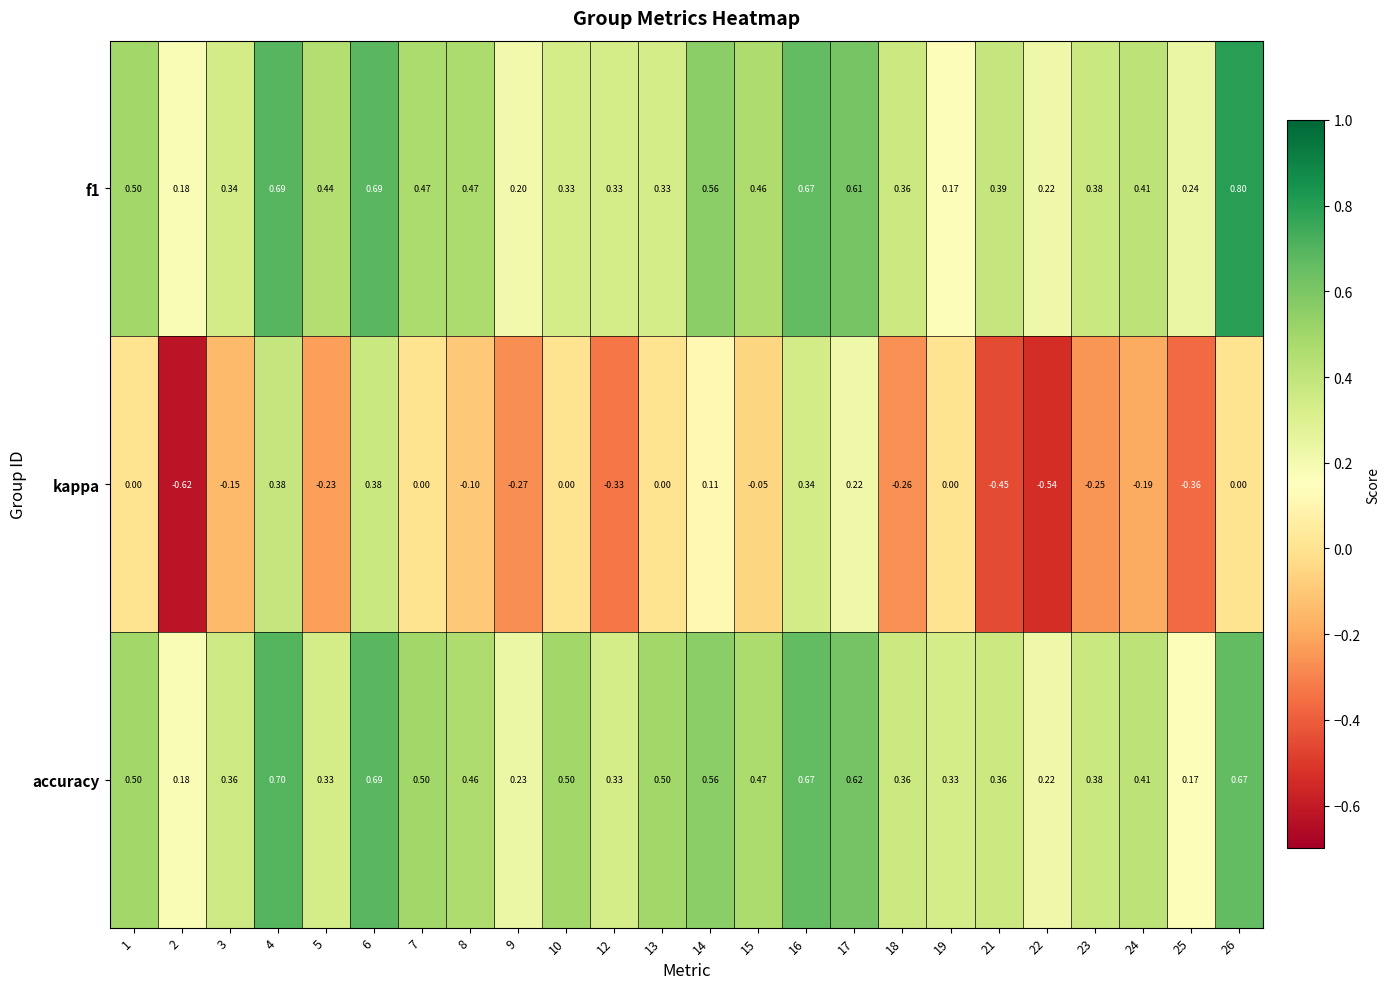

Which series changed the most between 7 and 12?

kappa